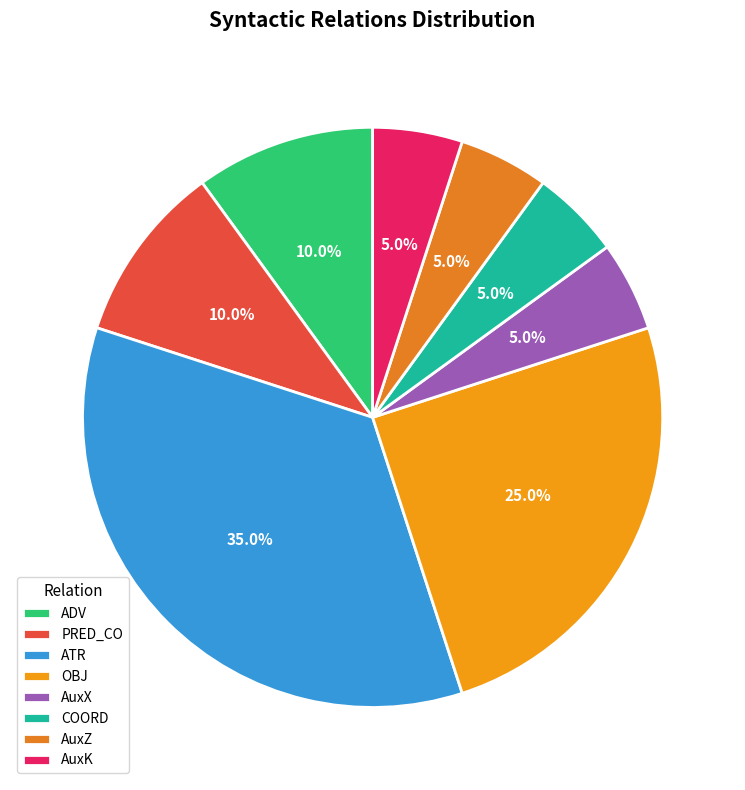

Rank the categories by value from highest to lowest.

ATR, OBJ, ADV, PRED_CO, AuxX, COORD, AuxZ, AuxK